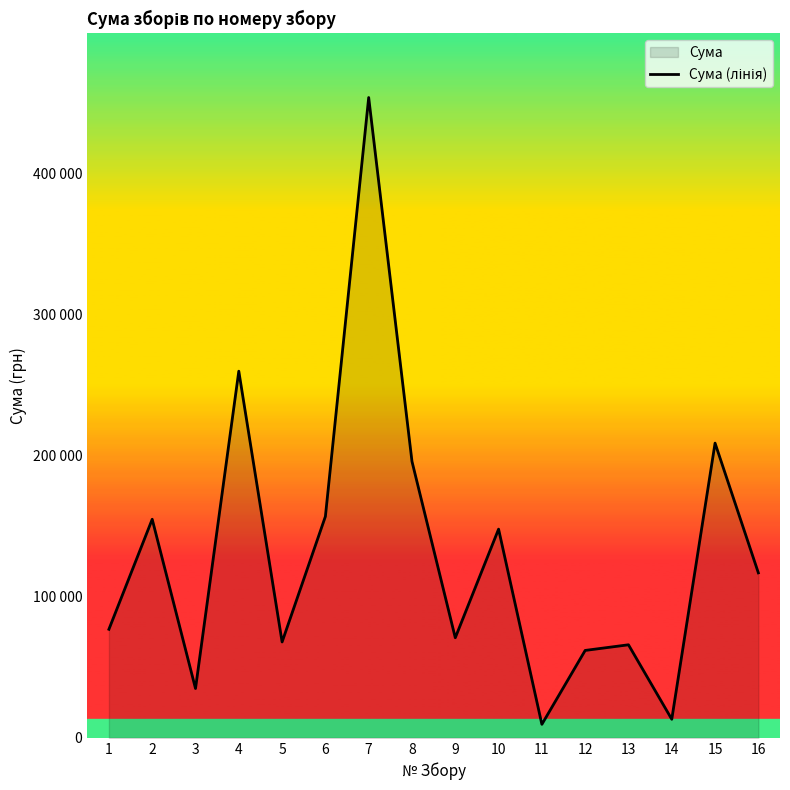

What is the change in value from 6 to 9?

-86000